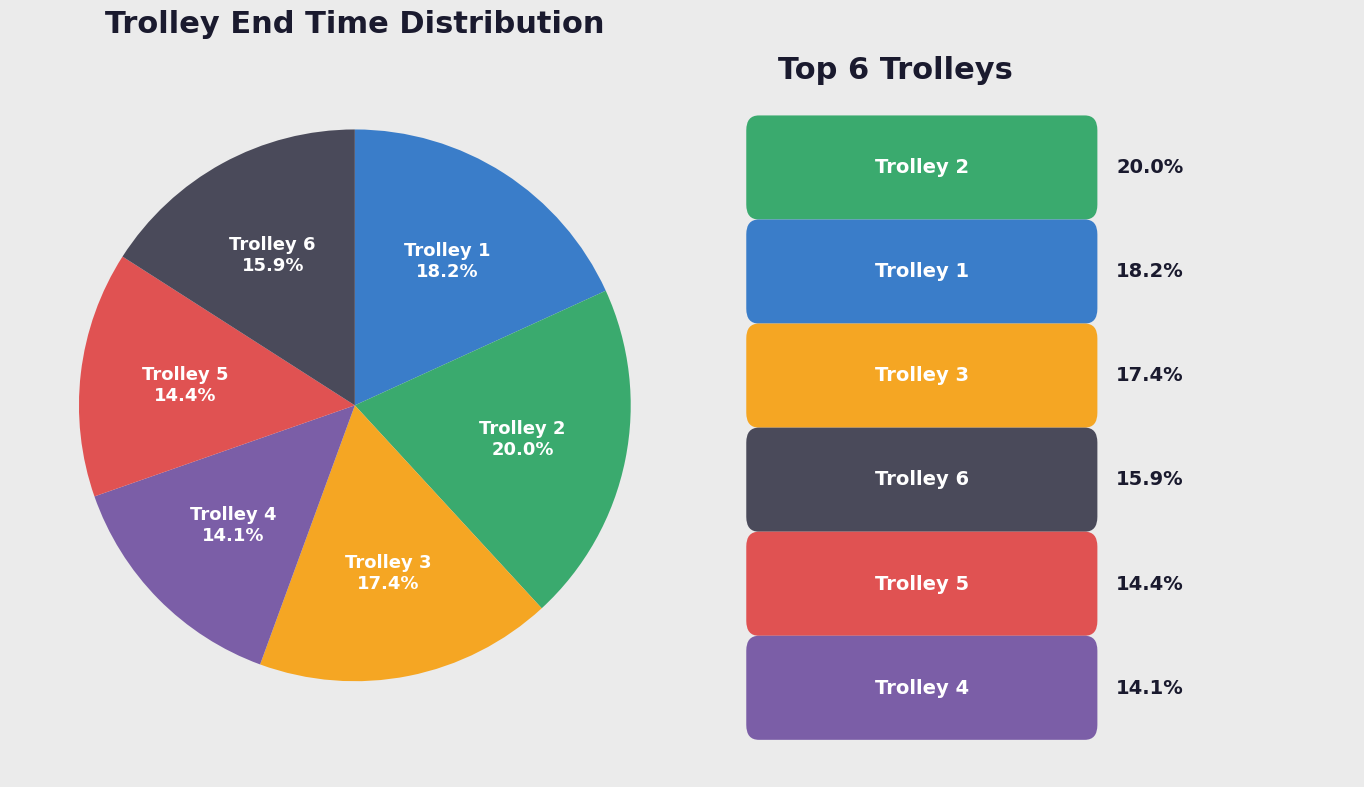

Is there a majority slice in this chart?

No